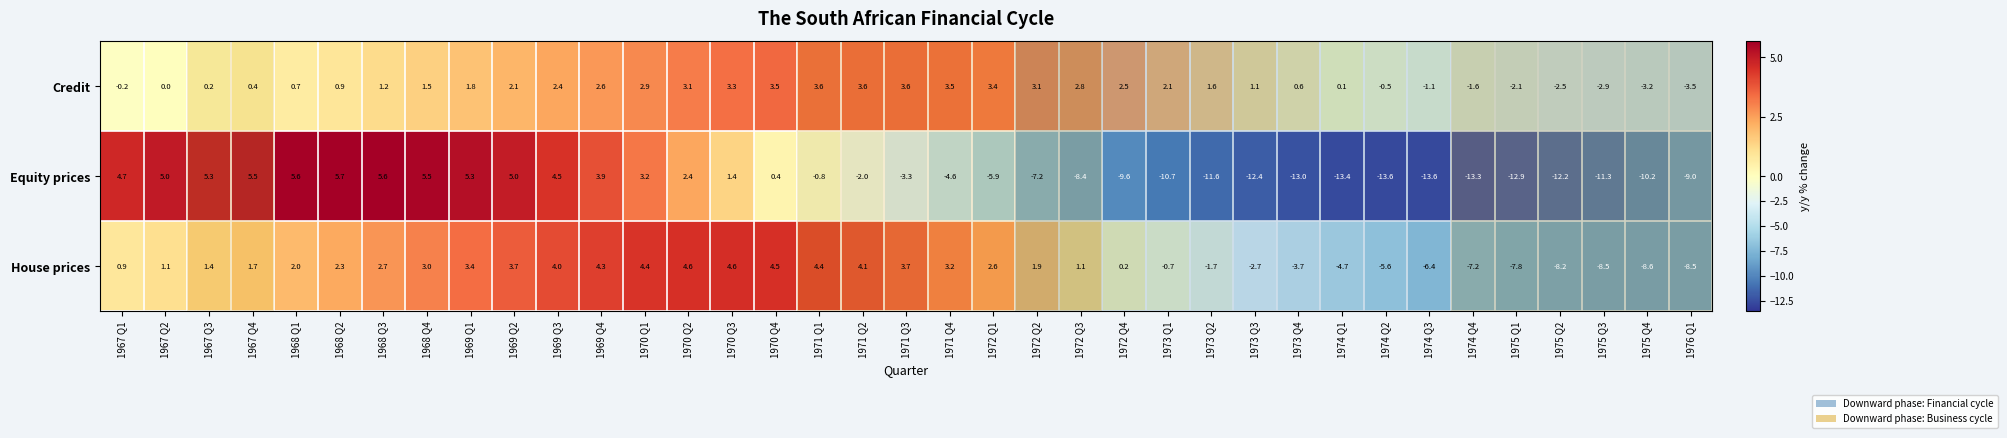

What is the lowest value of the Equity prices series?

-13.6